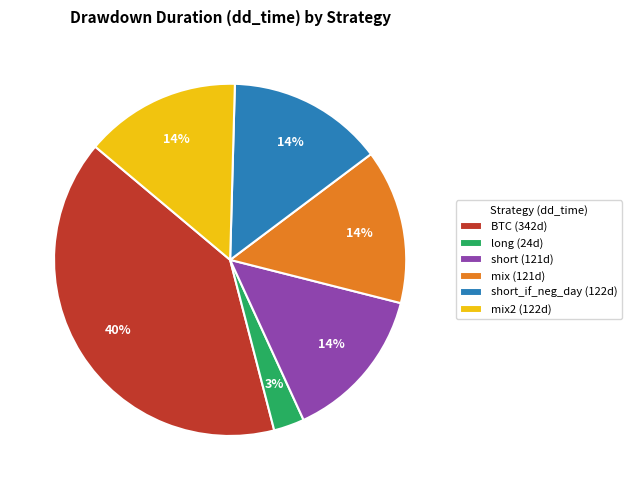

What percentage is the mix2 (122d) slice, to the nearest percent?

14%